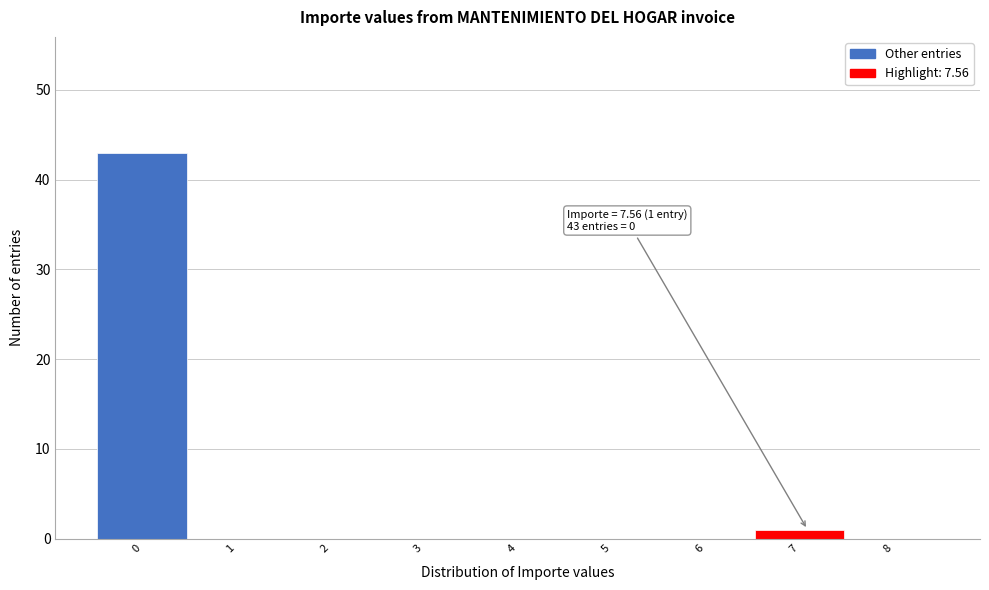

Reading left to right, what are all the values shown in this chart?

0=43	1=0	2=0	3=0	4=0	5=0	6=0	7=1	8=0